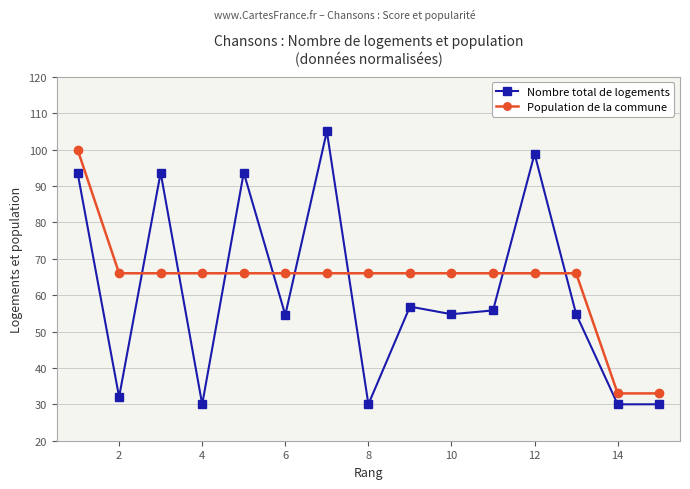

Does the chart have visible grid lines?

Yes